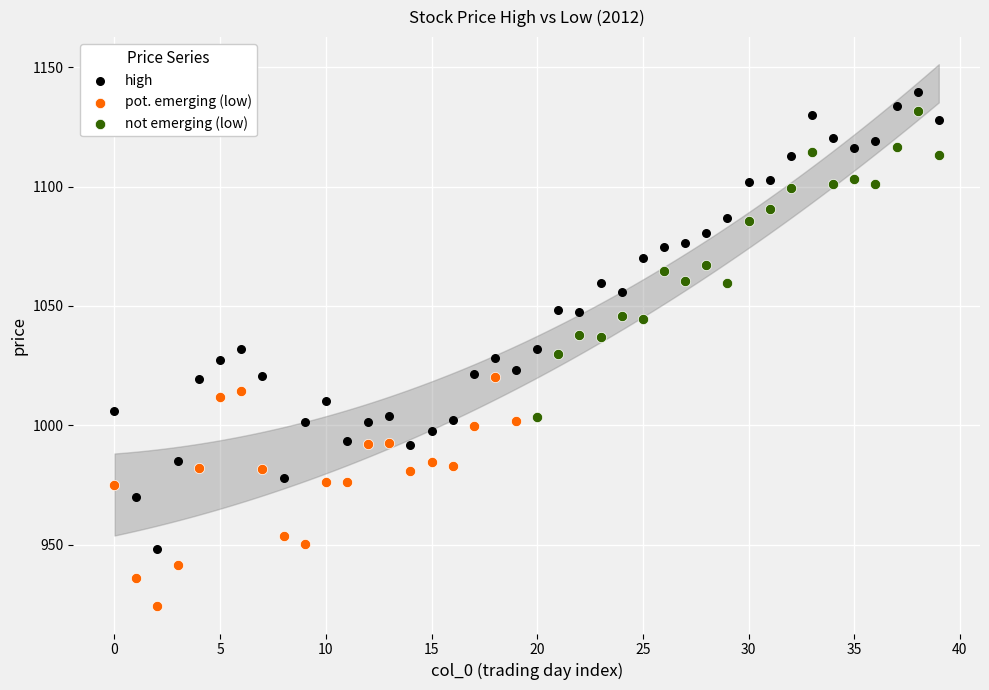

Which series has the largest Y range (max minus min)?

high